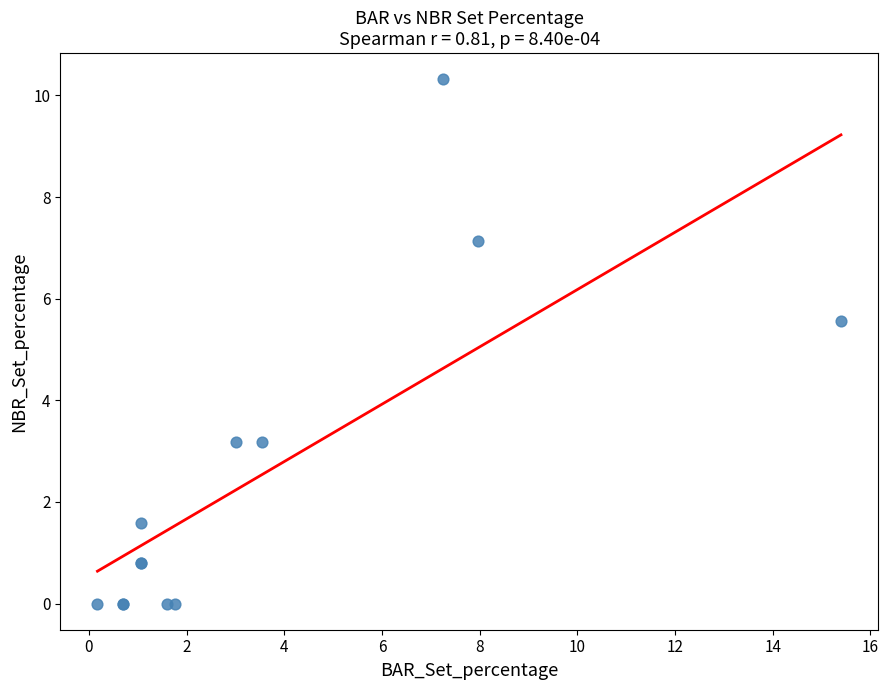

What Y value in the scatter plot is closest to 5?

5.6